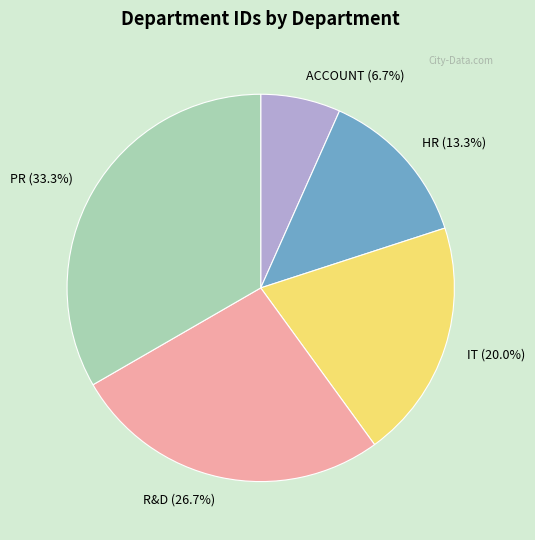

How many segments does this pie chart have?

5